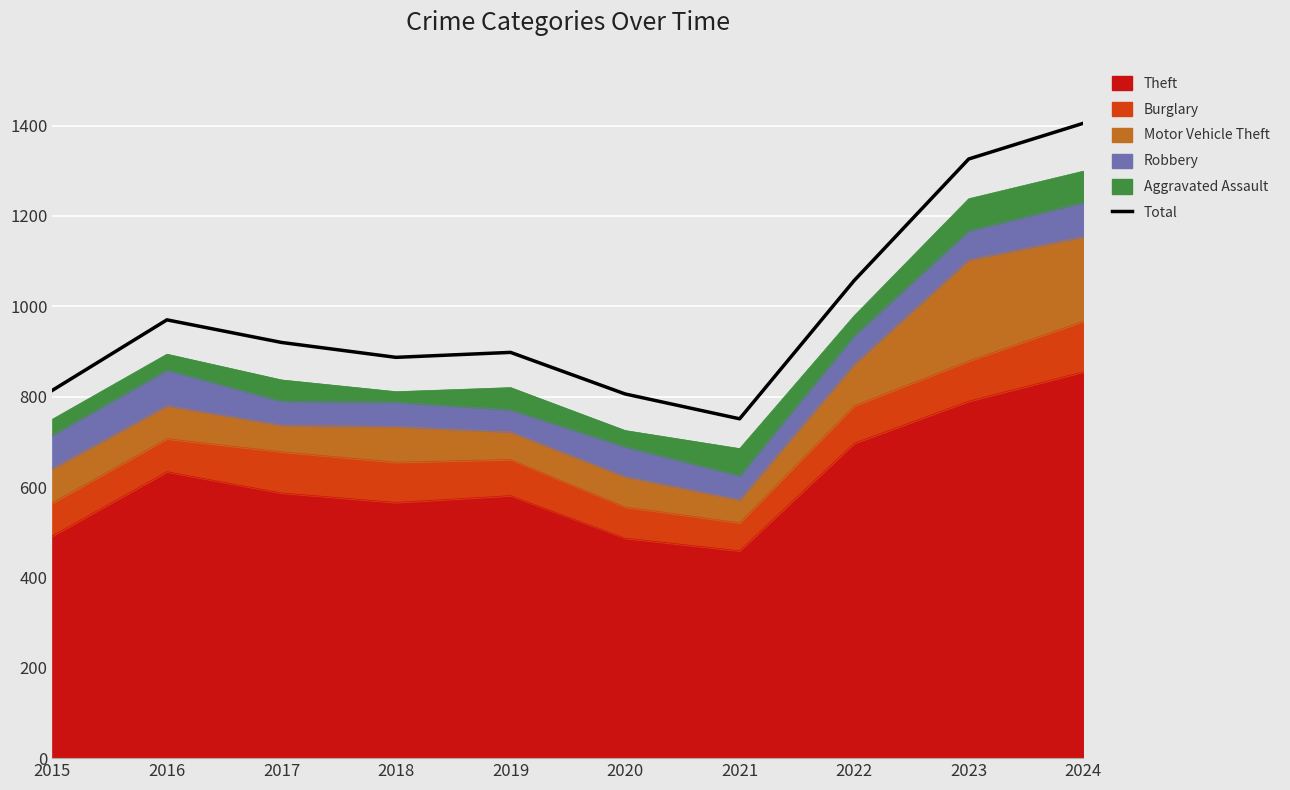

What is the difference between the values at 2020 and 2024?

599